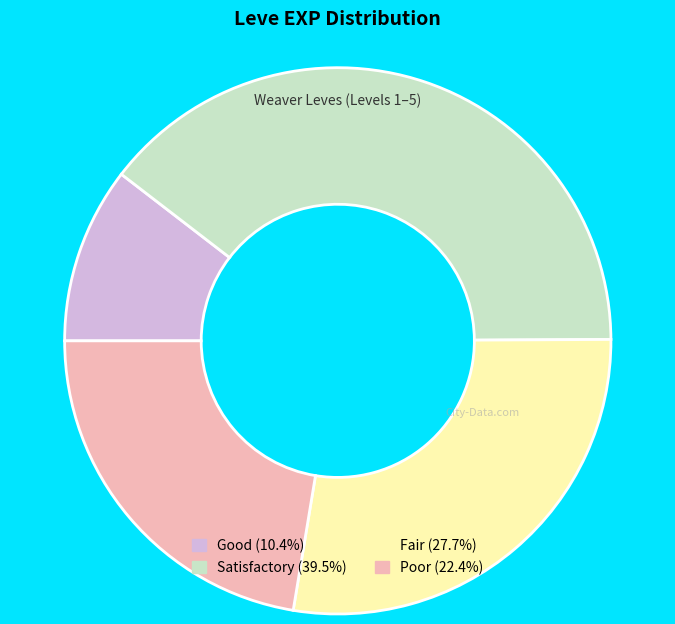

Is there a majority slice in this chart?

No